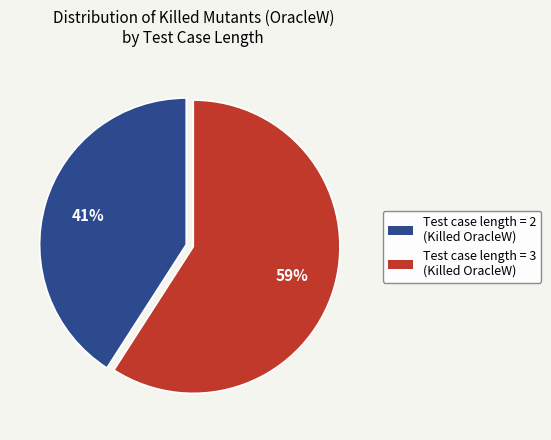

Does any single category account for the majority?

Yes